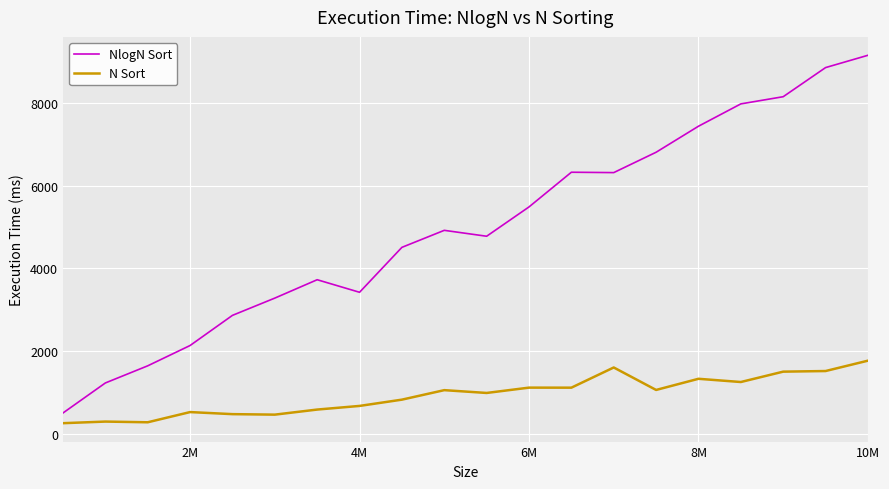

What is the difference between the maximum and minimum values in the NlogN Sort series?

8662